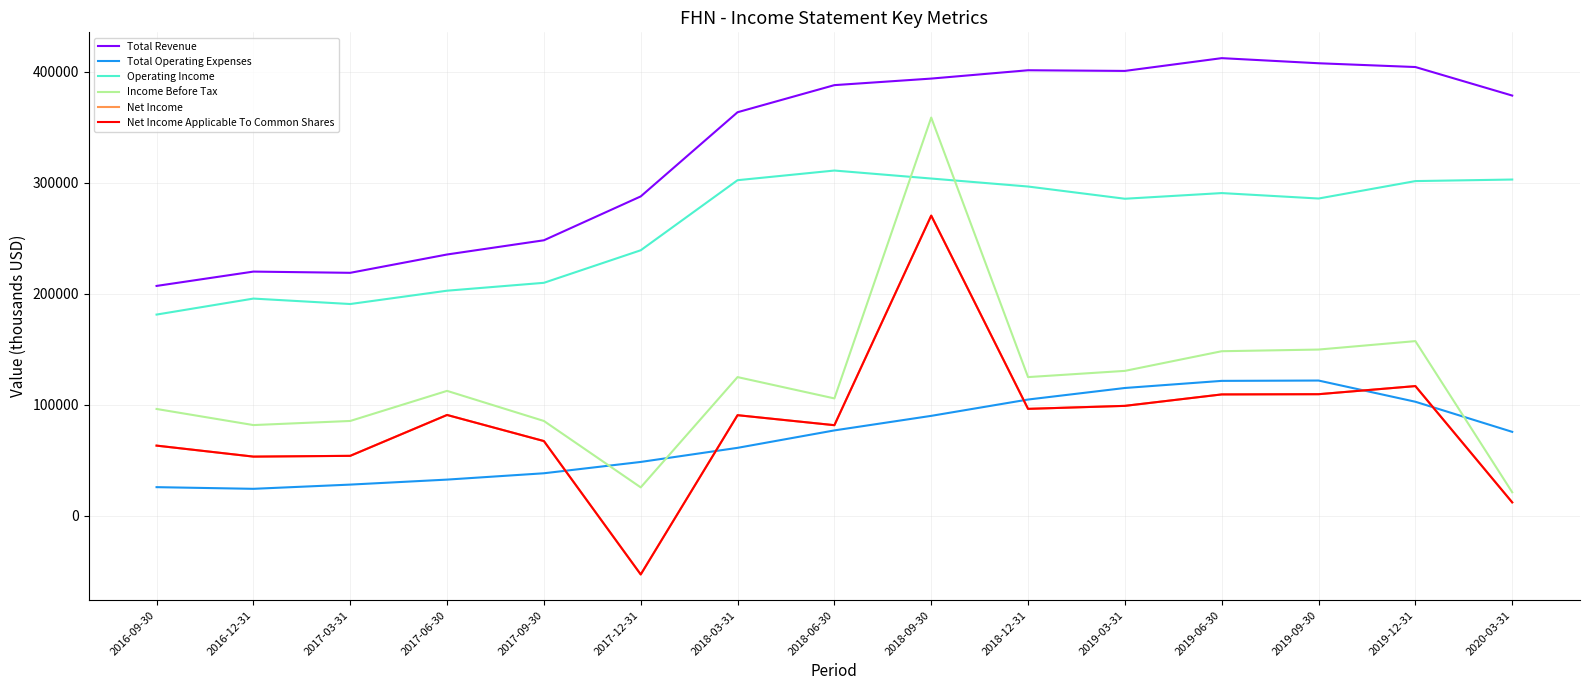

Rank the series at 2016-09-30 from highest to lowest value.

Total Revenue, Operating Income, Income Before Tax, Net Income, Net Income Applicable To Common Shares, Total Operating Expenses